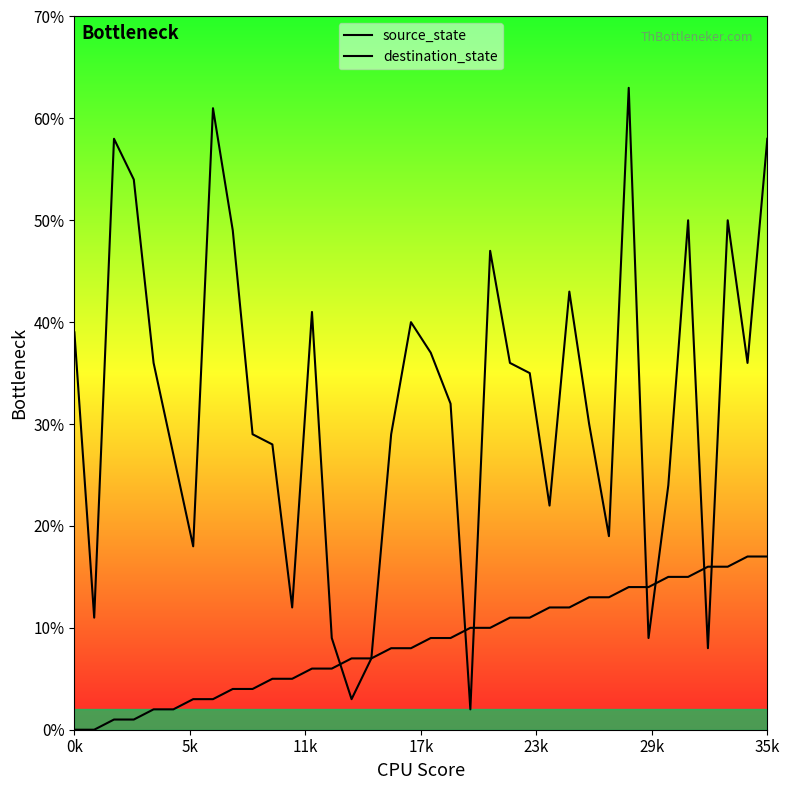

What is the label of the 6th point from the right?

30